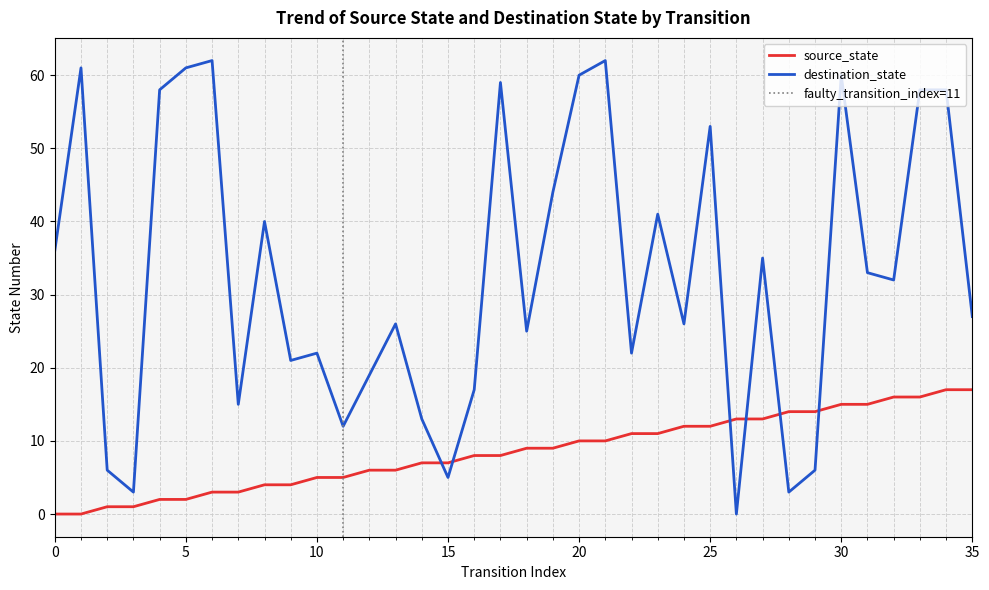

Count the number of data series in this chart.

2